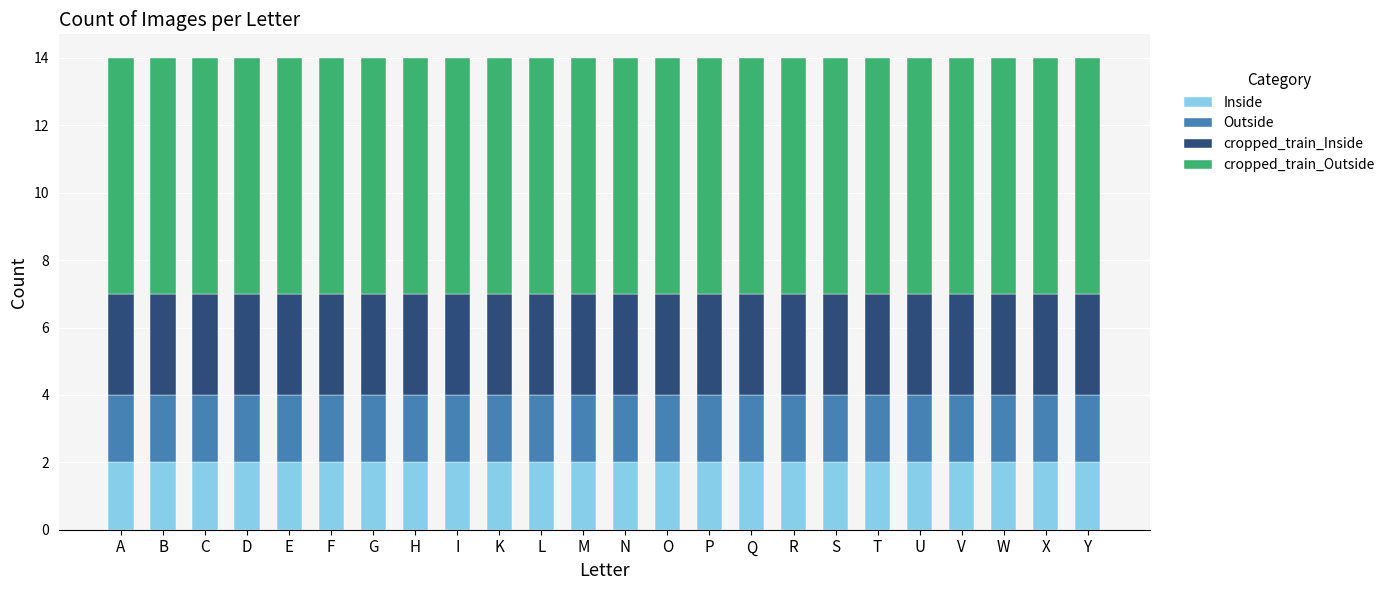

What is the total value across all series at L?

14